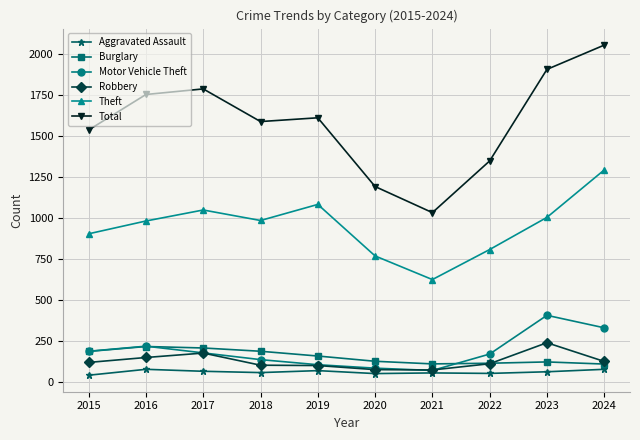

Which series has the widest spread of values?

Total